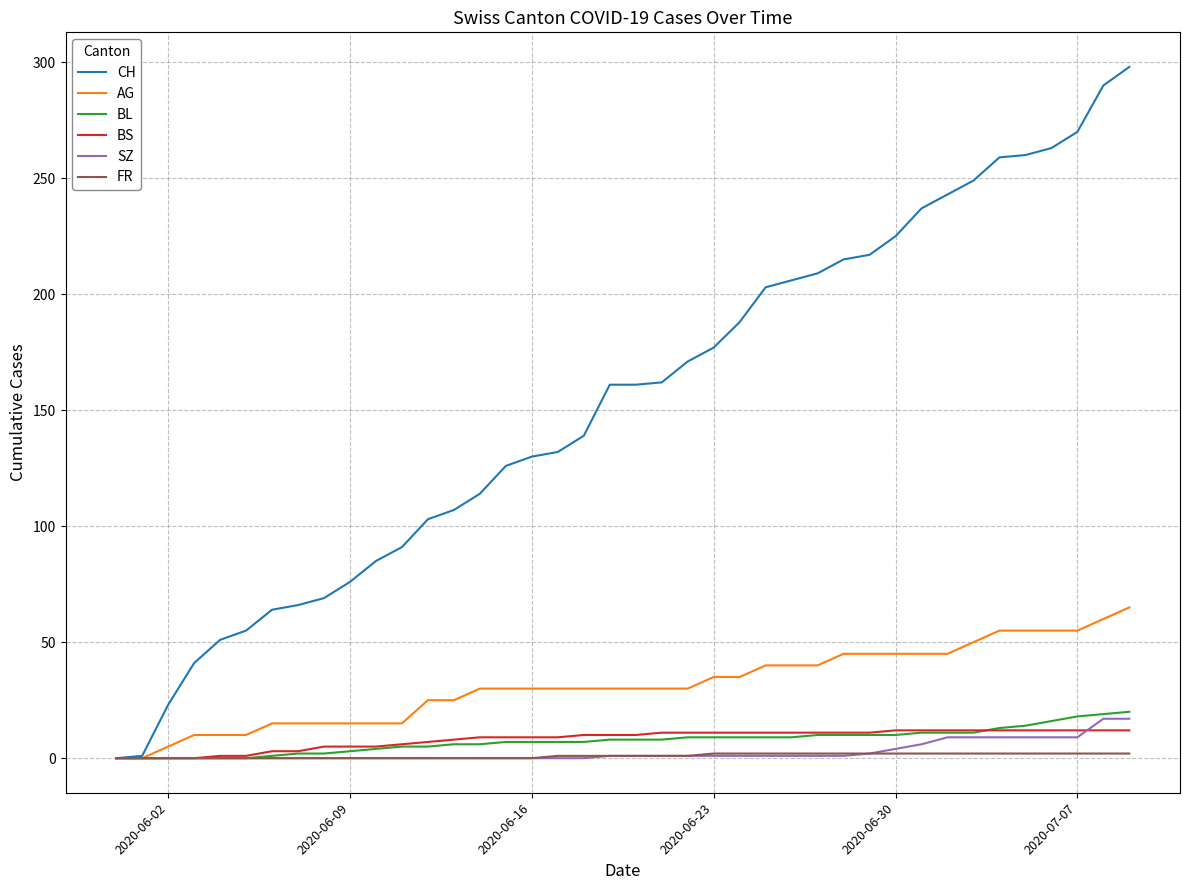

What is the highest value of the BS series?

12